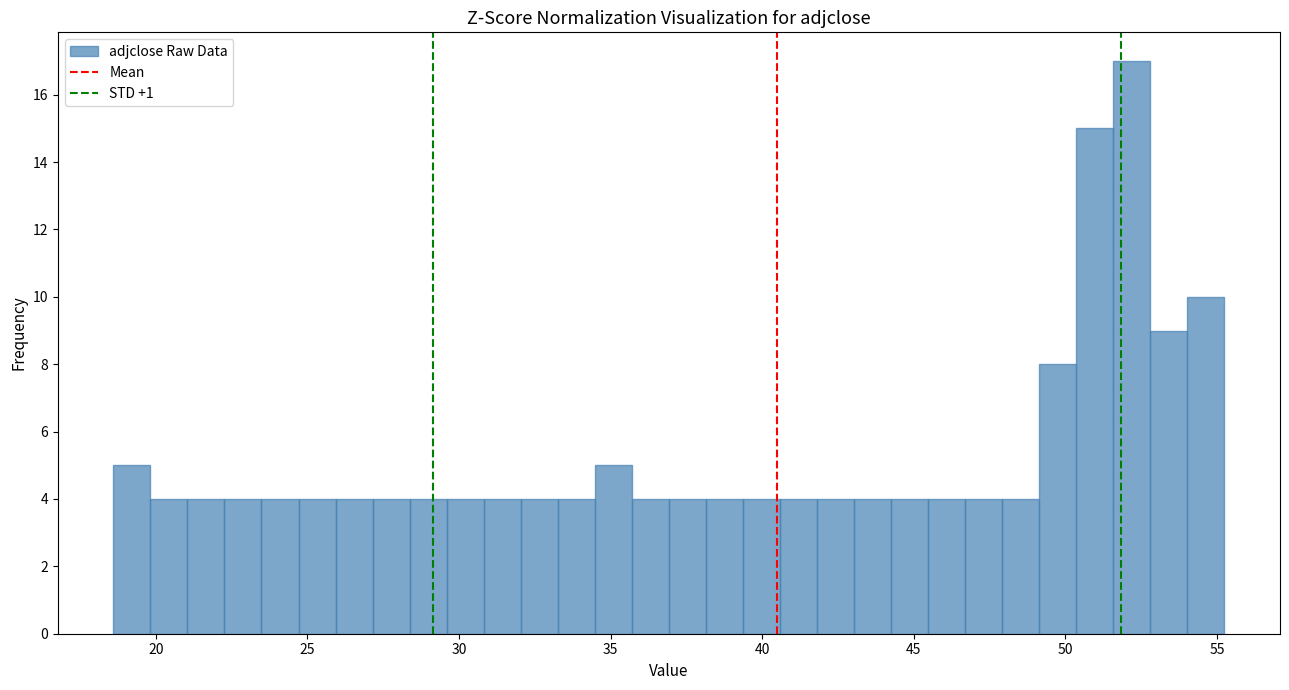

Read against the x-axis, roughly where is the centre of the tallest bar?

52.0